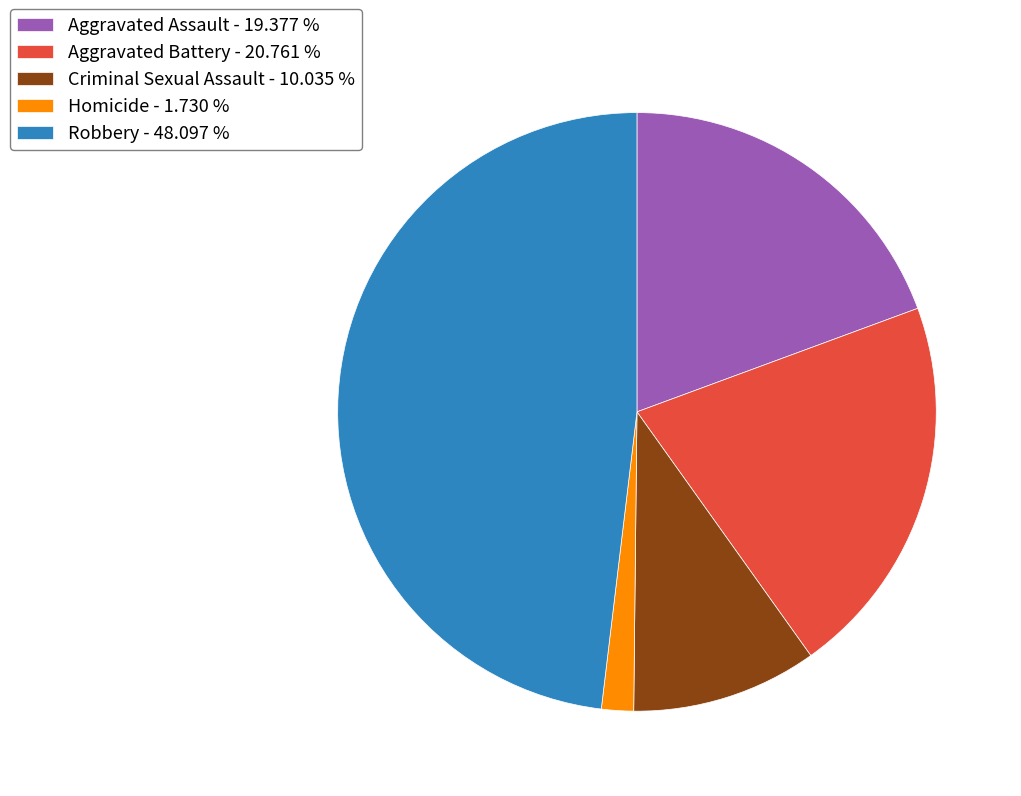

Does Criminal Sexual Assault account for over 50% of the chart?

No